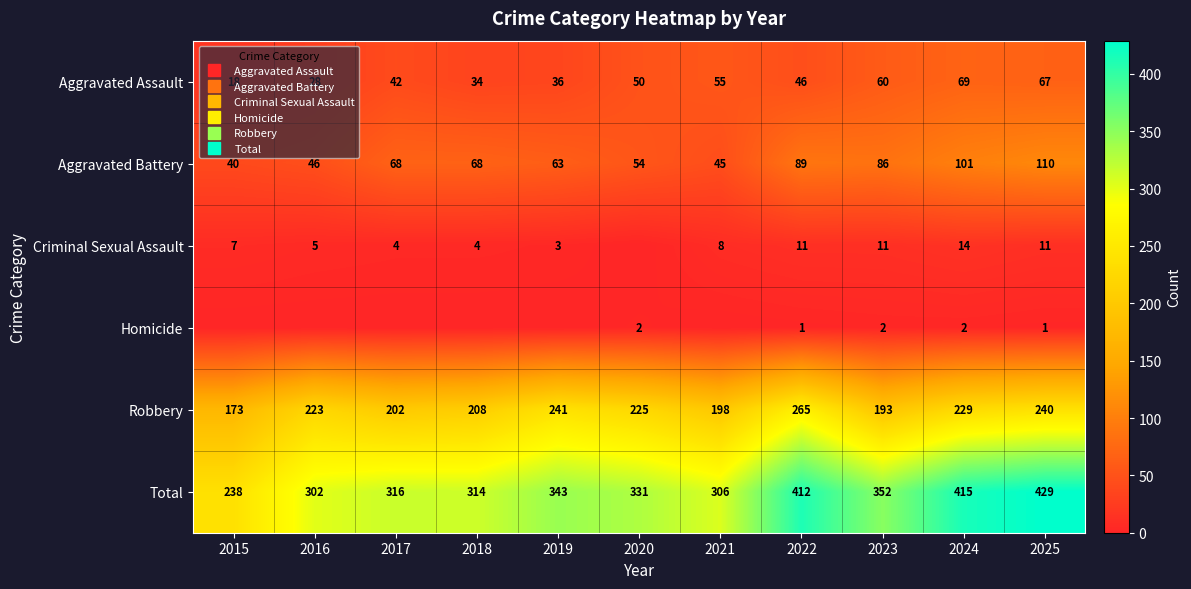

The Homicide series shows 0 at 2018. True or false?

True